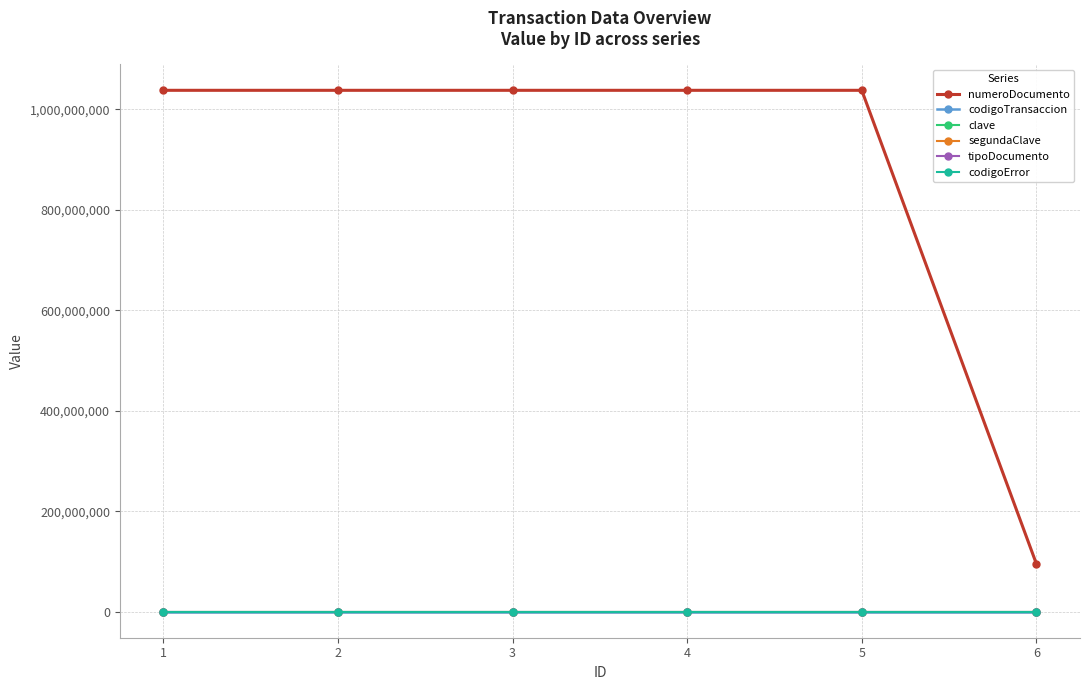

Count the codigoTransaccion values in the range 369 to 370.

6